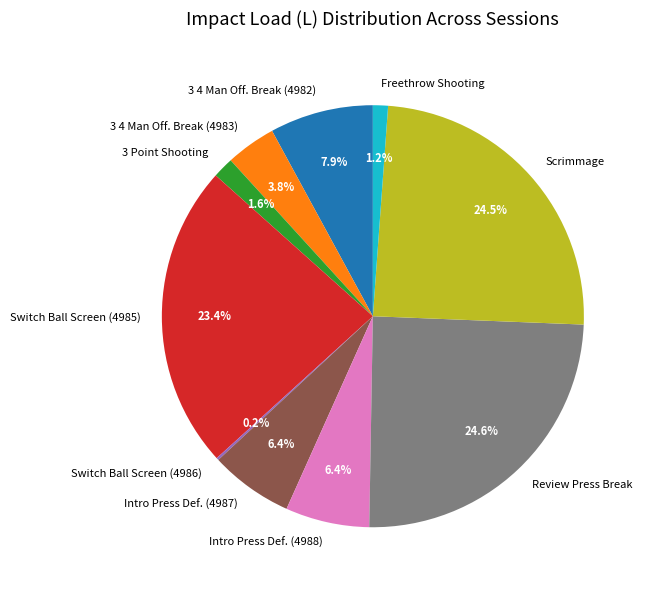

What percentage is NOT represented by Intro Press Def. (4987)?

93.6%